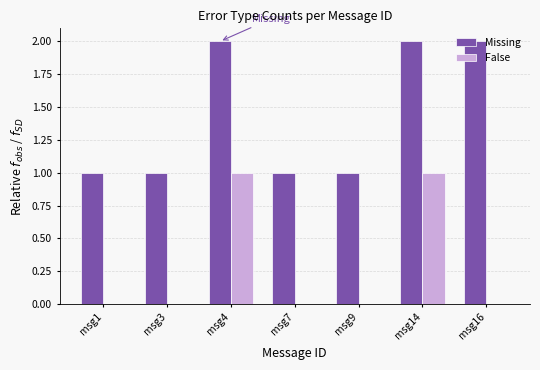

True or false: False has a value of 1 at msg14.

True